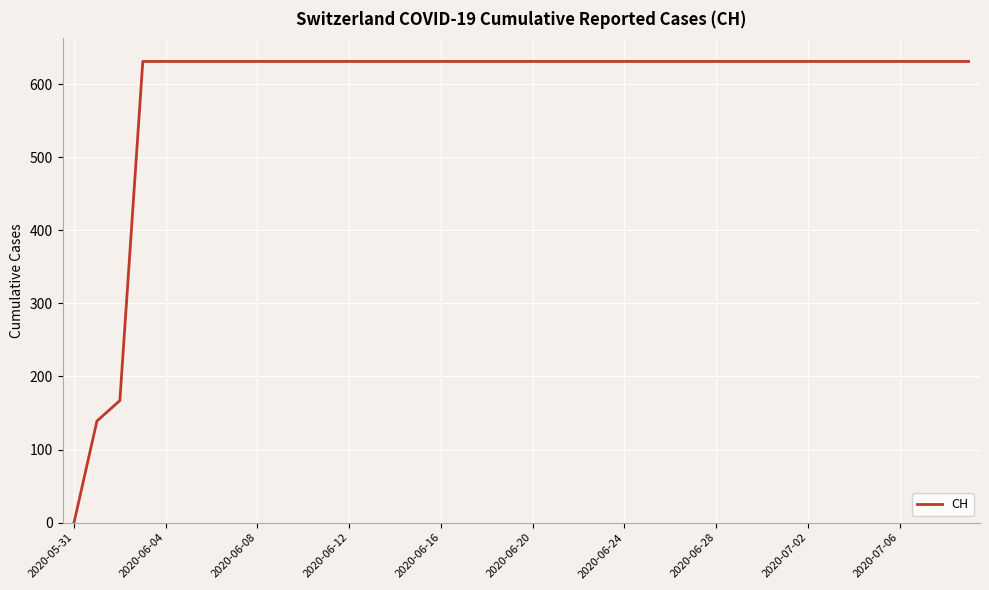

What is the difference between the maximum and minimum values?

631